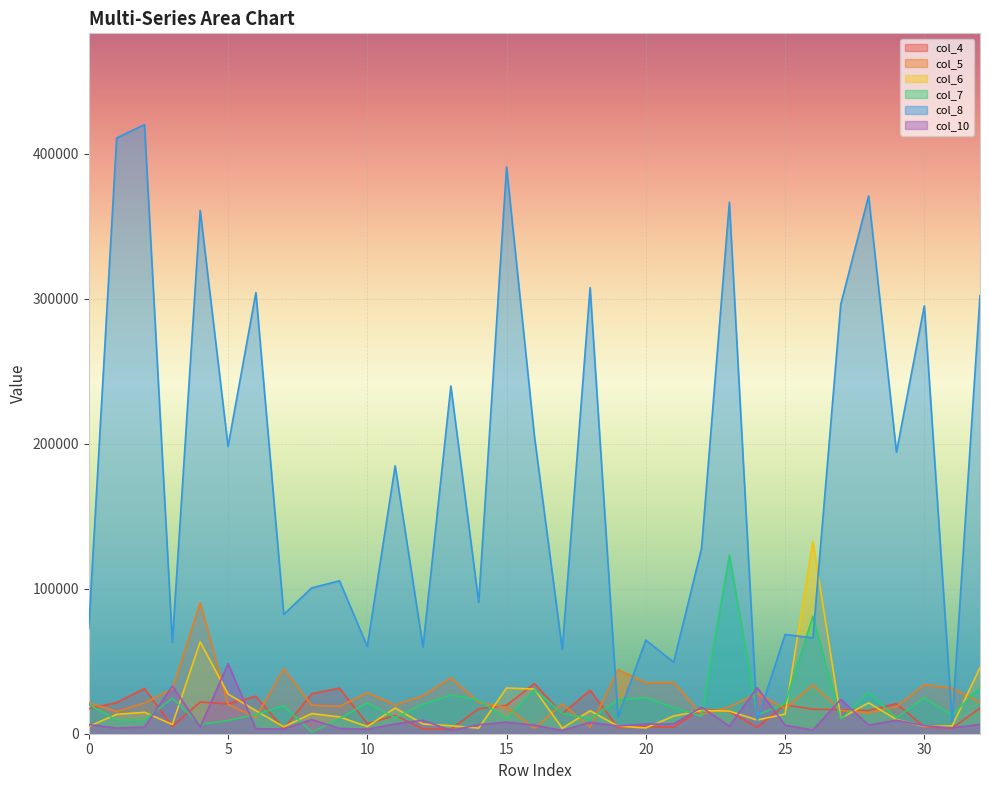

Where is the first local minimum for col_4?

3